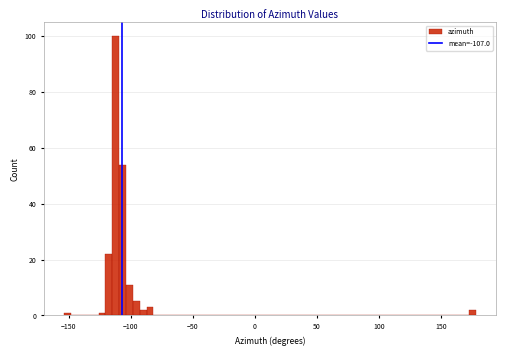

Around what value on the x-axis is the tallest bar? Give the approximate position of its centre, as read against the axis.

-110